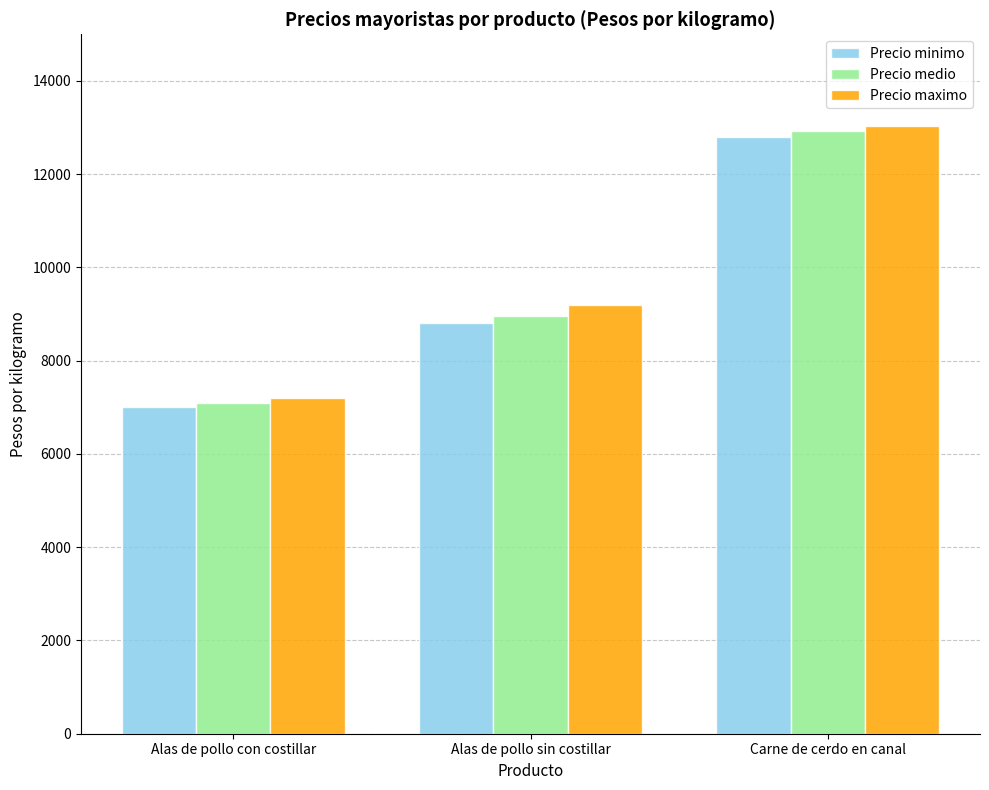

What position from the right is Carne de cerdo en canal?

1